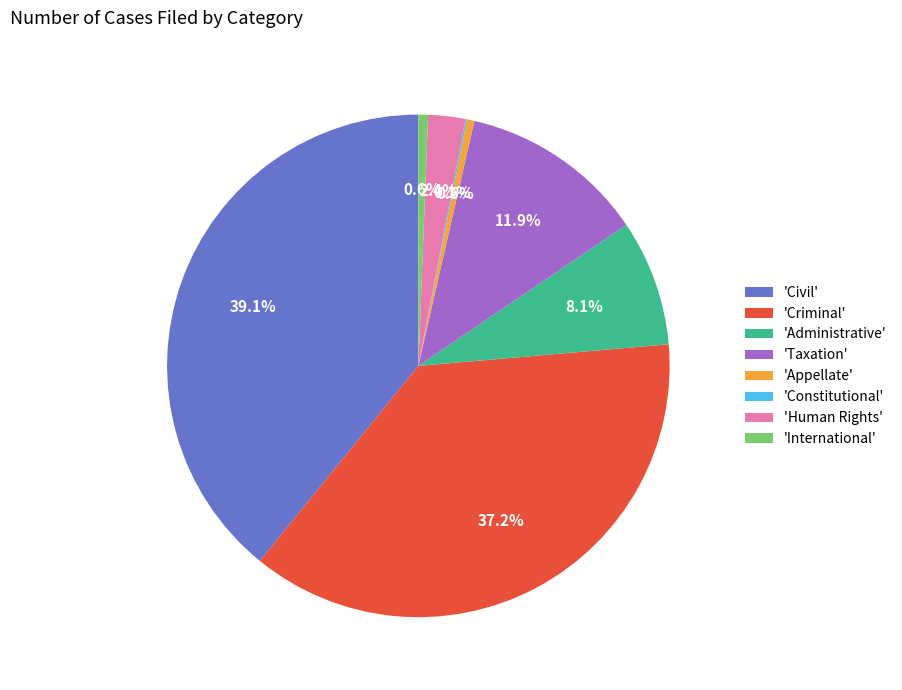

Is there a majority slice in this chart?

No